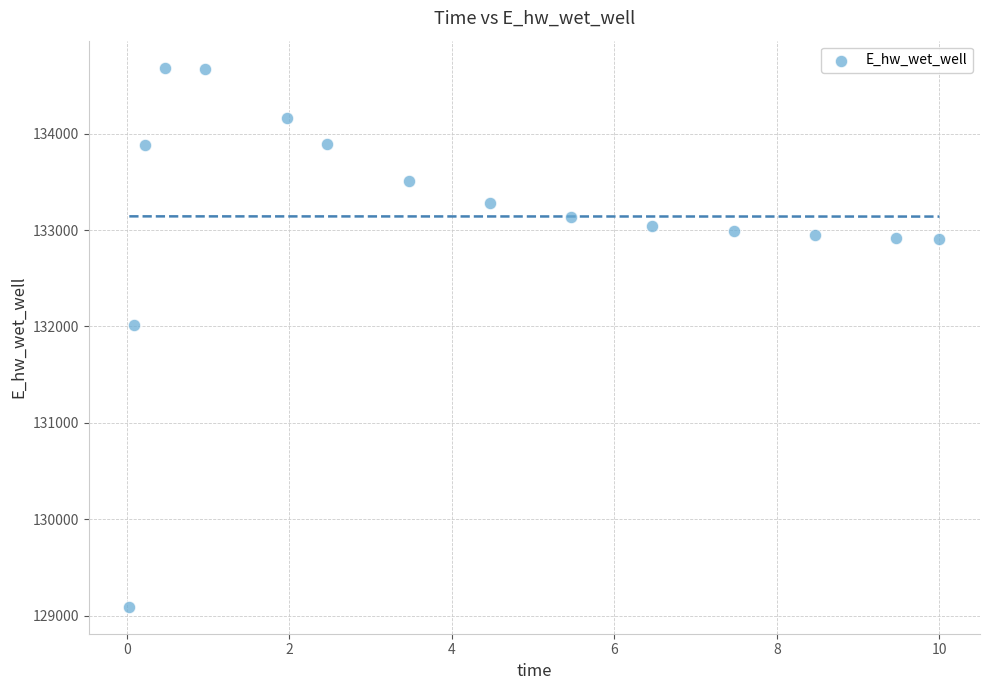

What Y value in the scatter plot is closest to 131888?

132009.9